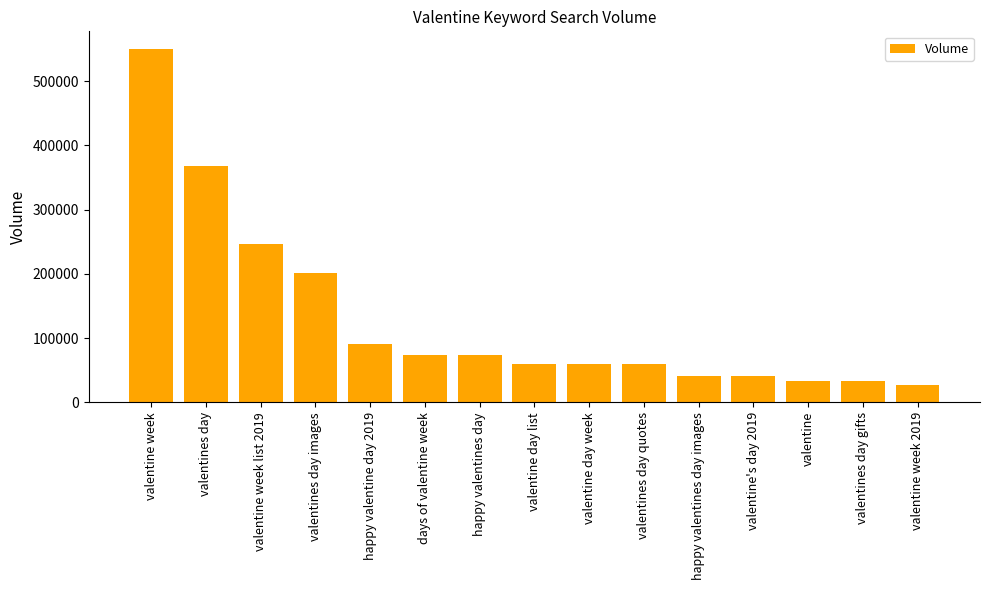

True or false: the data shows 60500 at valentines day quotes.

True